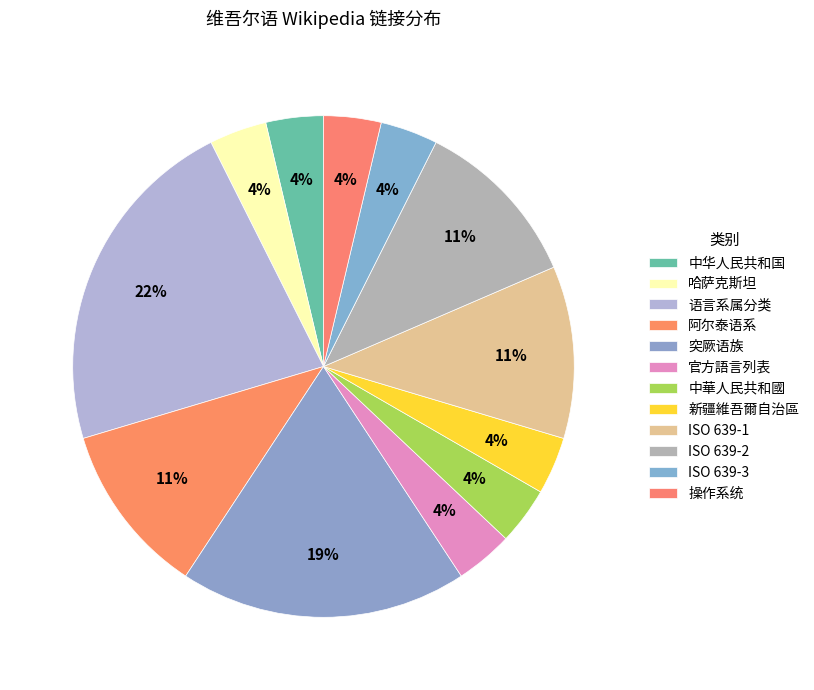

How many segments does this pie chart have?

12